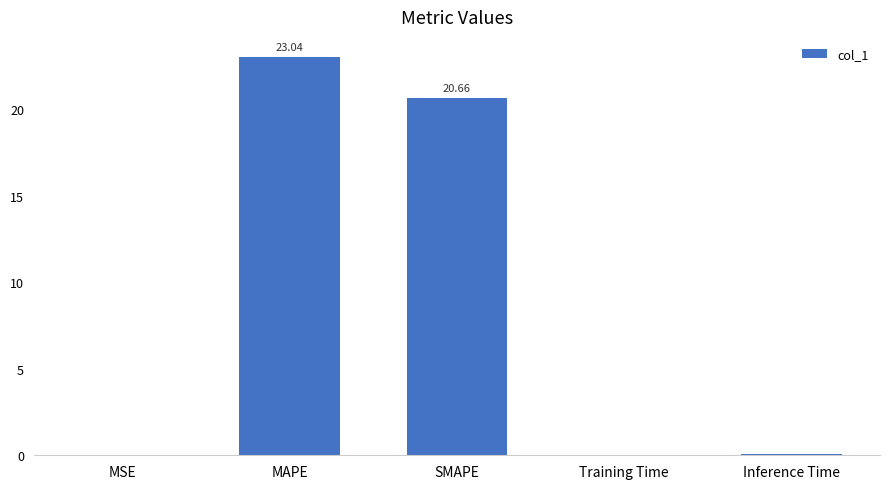

At which label is the value closest to 11?

SMAPE